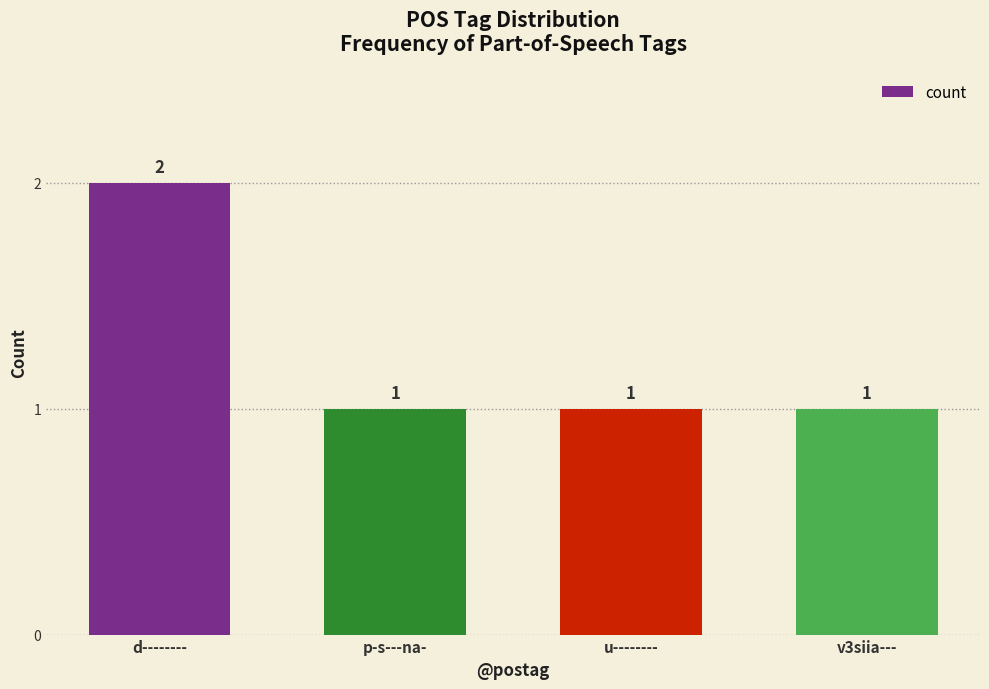

What is the sum of all values?

5